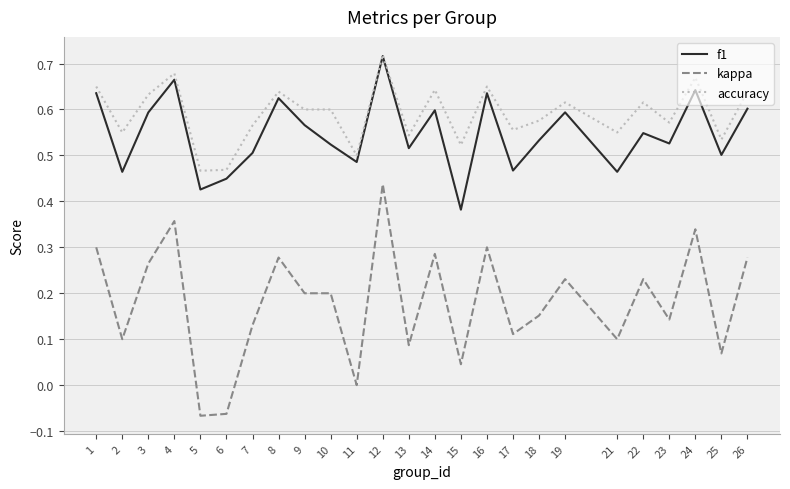

How many categories are shown in the chart?

25